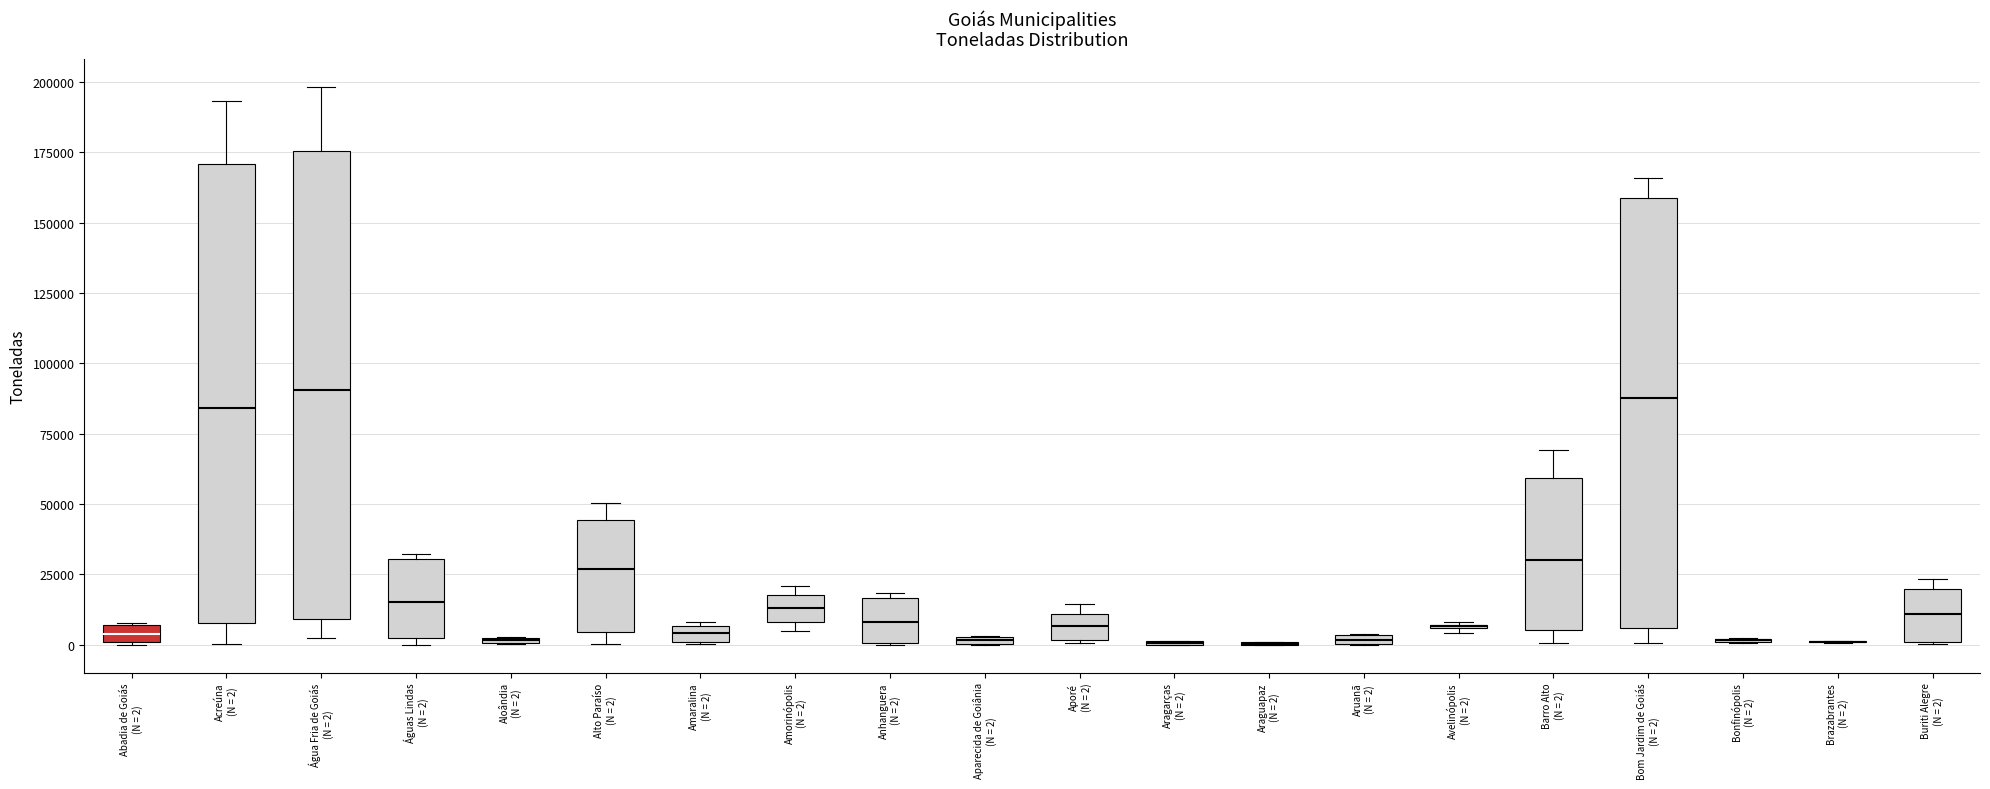

Where does the median line of the box for Barro Alto (N = 2) sit on the y-axis? The values are not printed on the chart, so give them approximately, as read against the axis.

30000